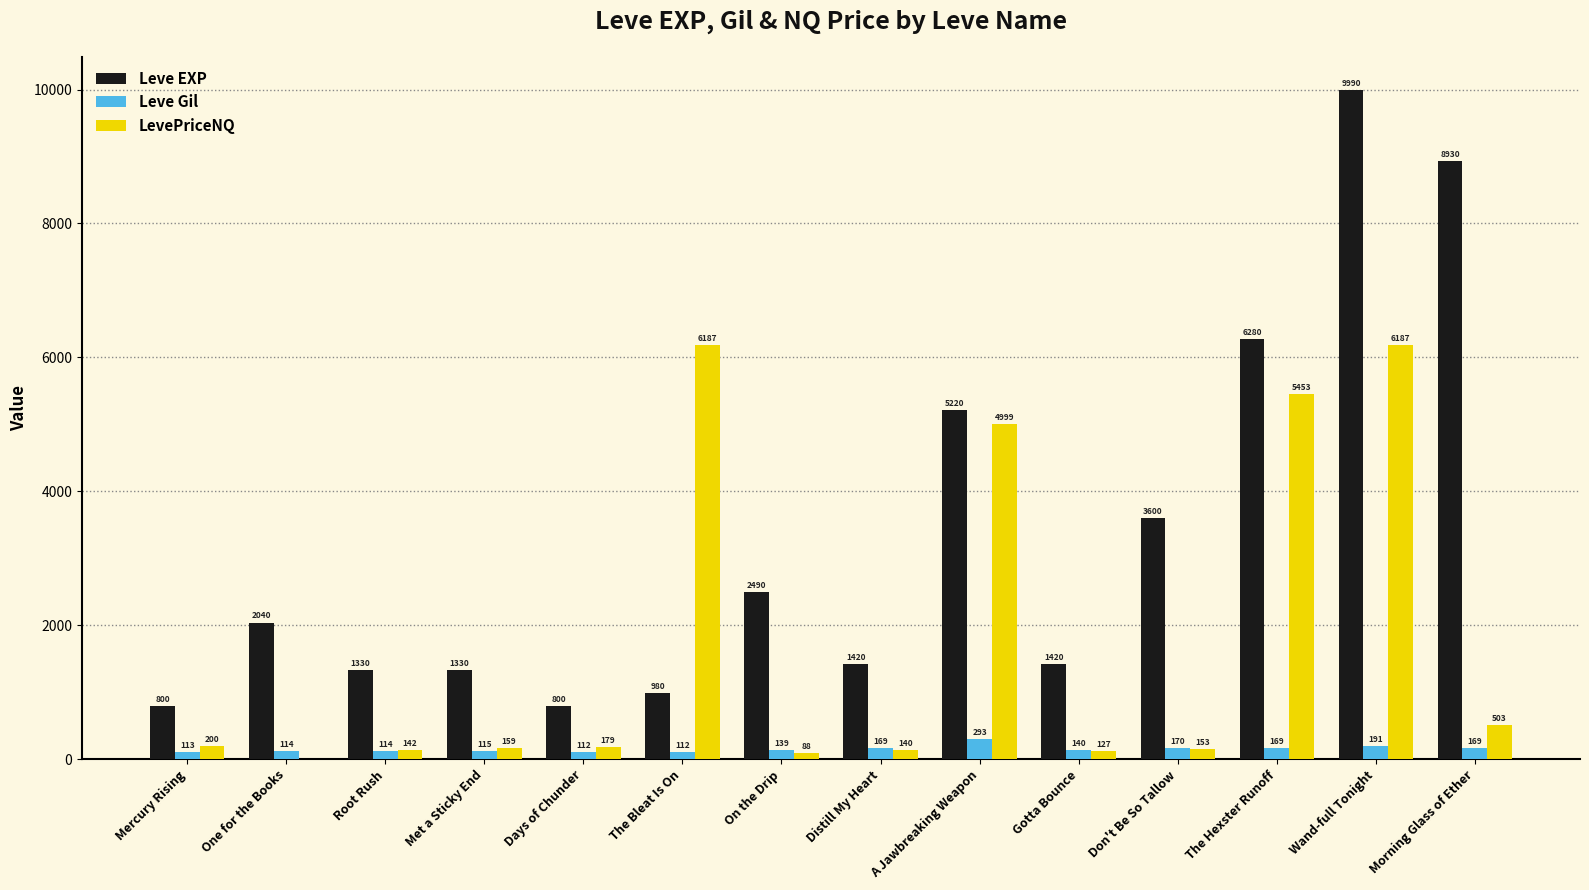

Which series has the largest range (max minus min)?

Leve EXP